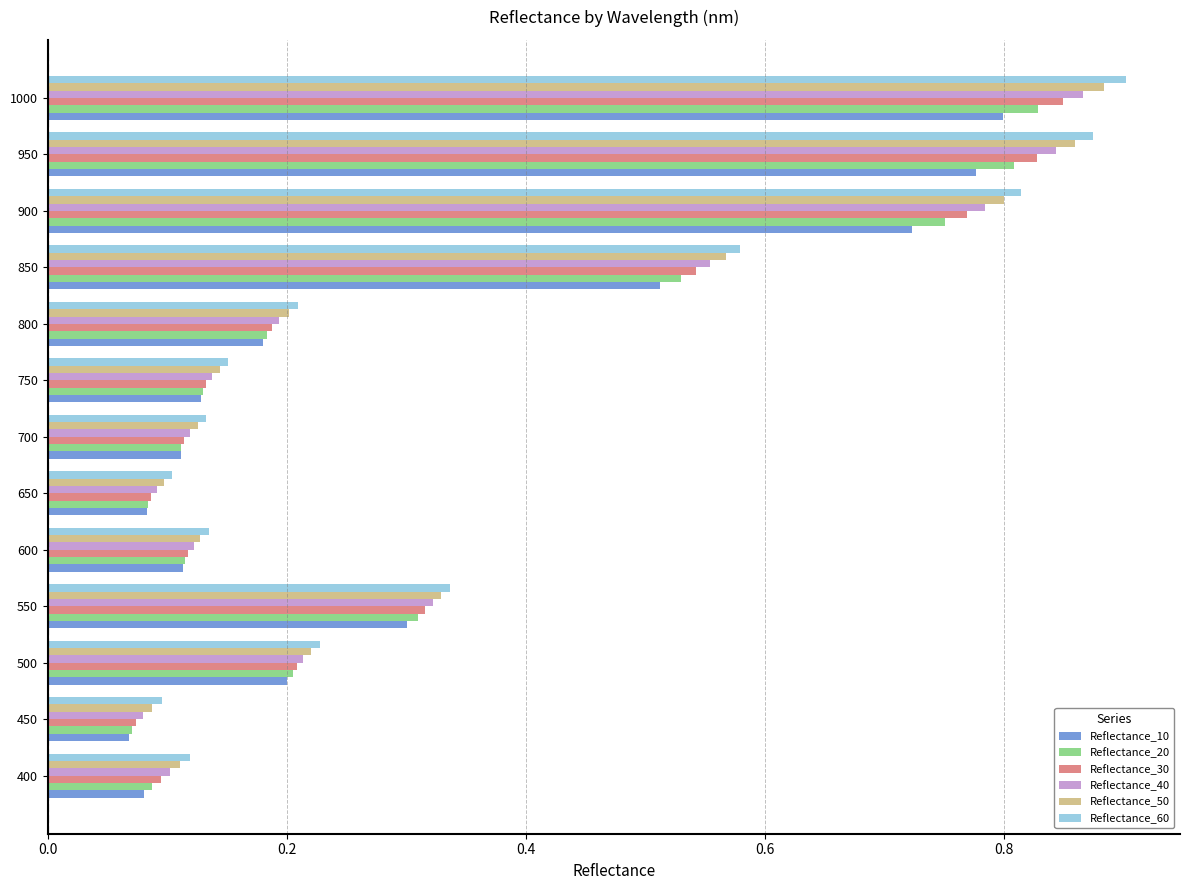

Which series has the largest total across all categories?

Reflectance_60